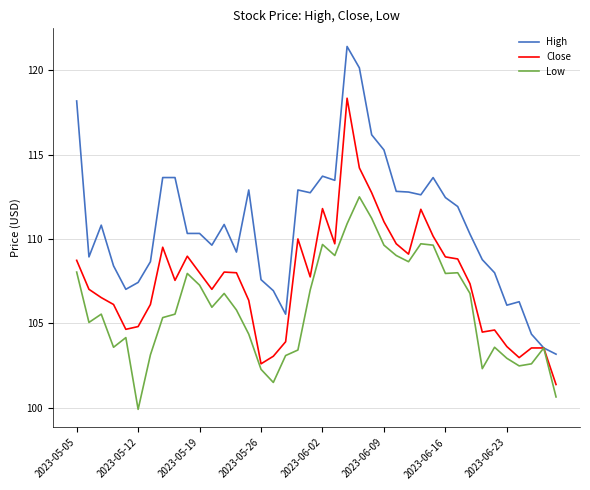

Rank the series by their average value, from highest to lowest.

High, Close, Low